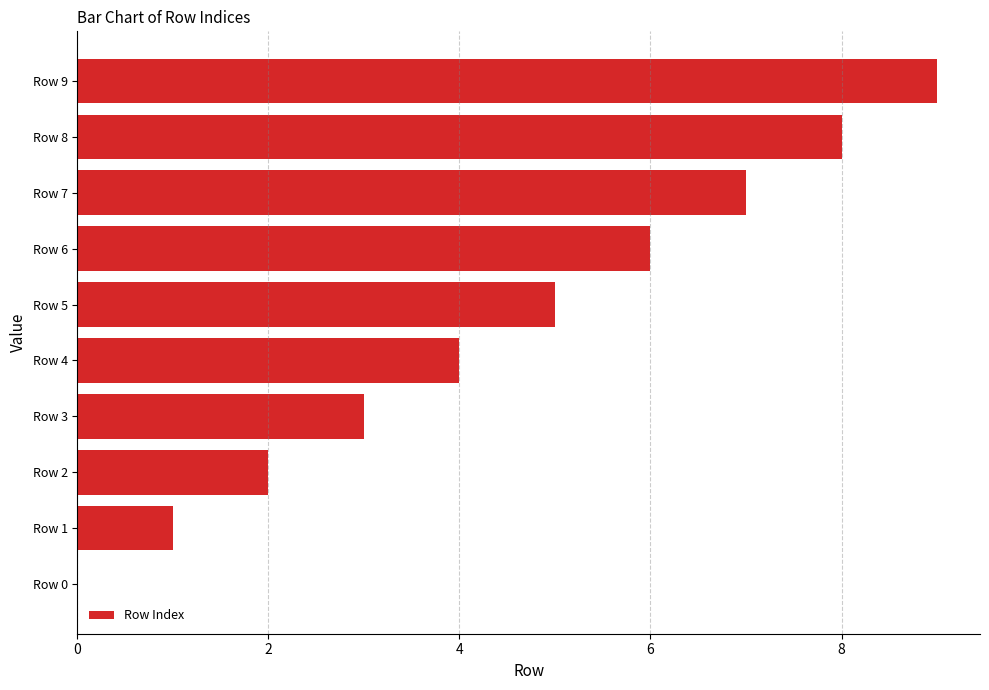

The value at Row 9 is 3. True or false?

False